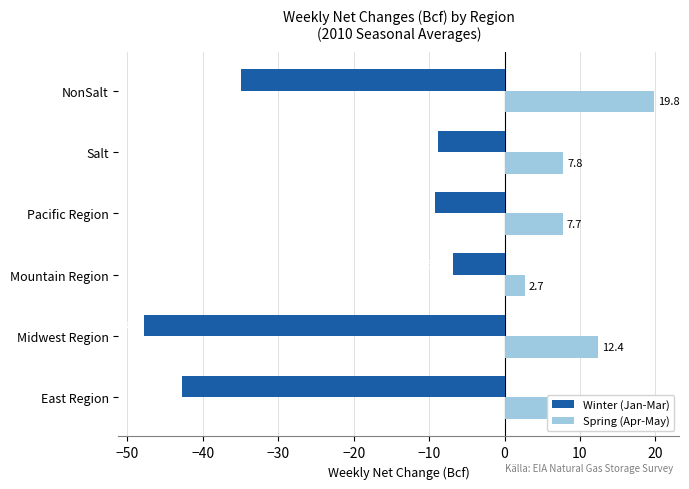

List the series in order of their peak value, lowest first.

Winter (Jan-Mar), Spring (Apr-May)